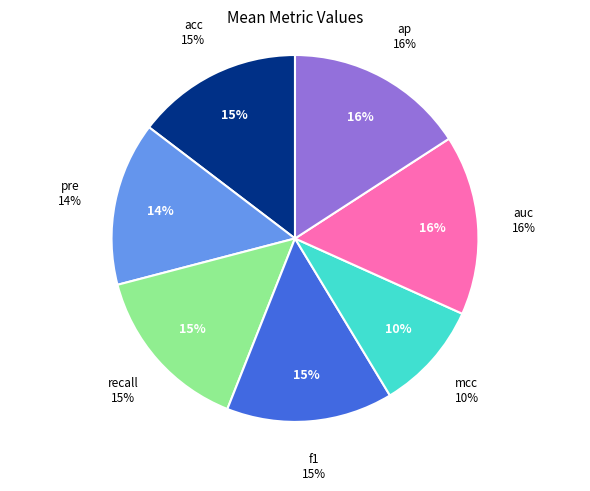

Which has a higher value, acc or recall?

recall